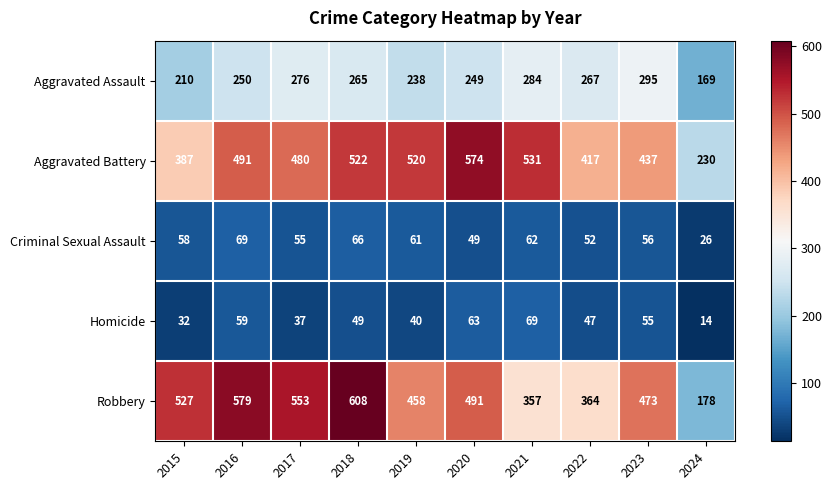

What is the total value across all series at 2020?

1426